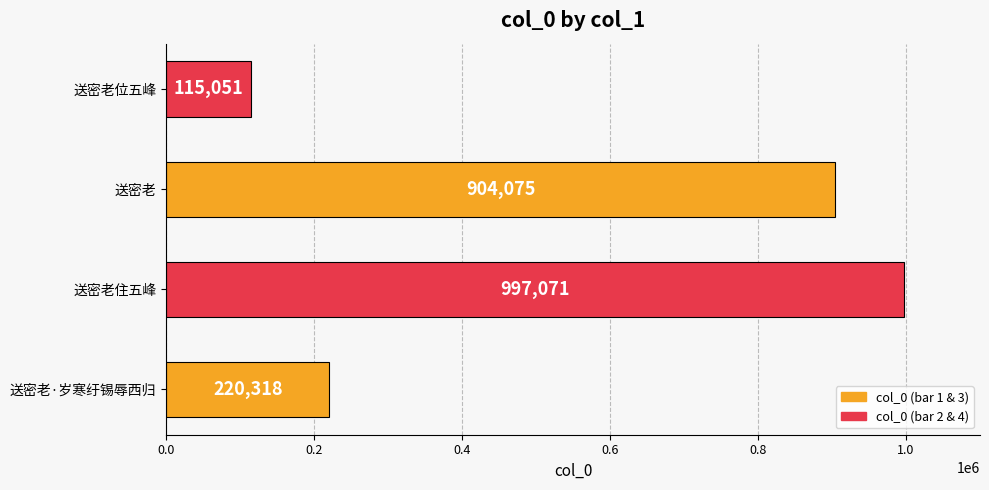

Reading bottom to top, transcribe all the data shown in this chart.

220318	997071	904075	115051